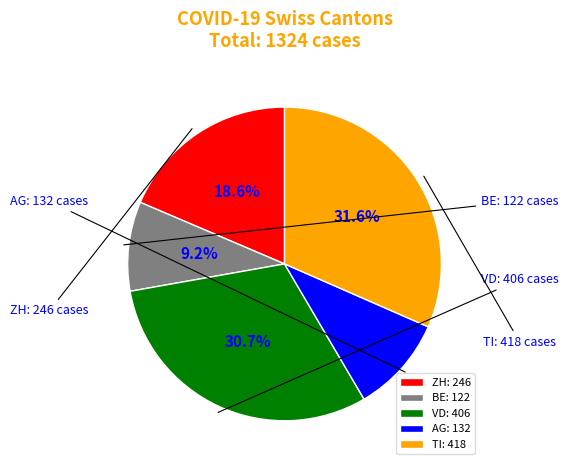

To the nearest percent, what is the difference between the largest and smallest slice percentages?

22%